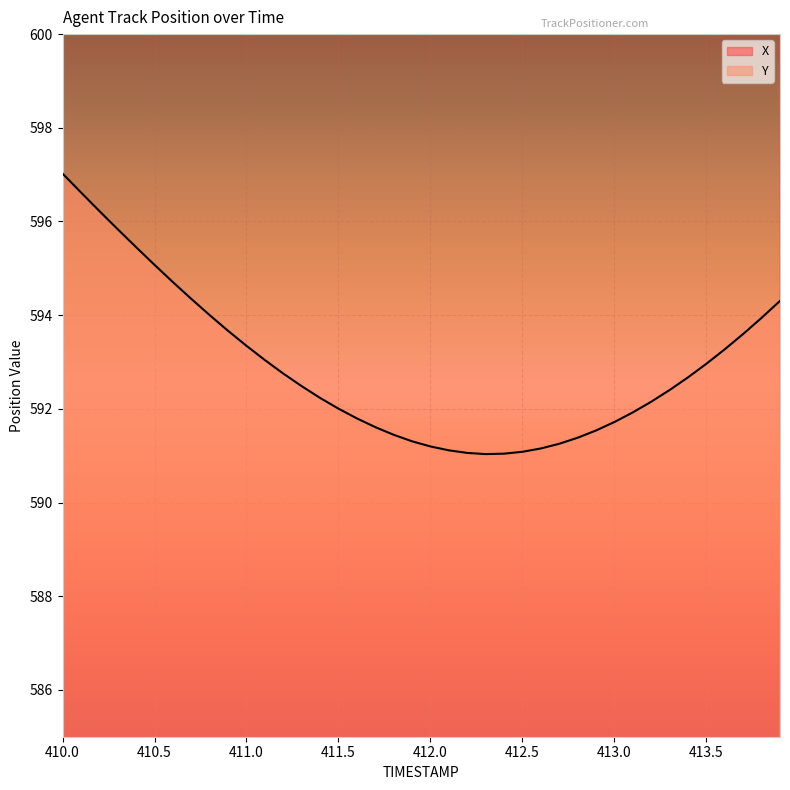

Does the chart display data point markers on the line(s)?

No